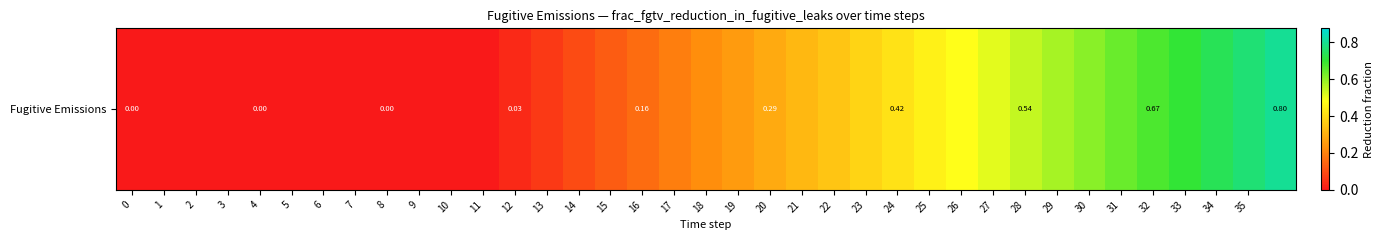

Count the number of values greater than 0.

25